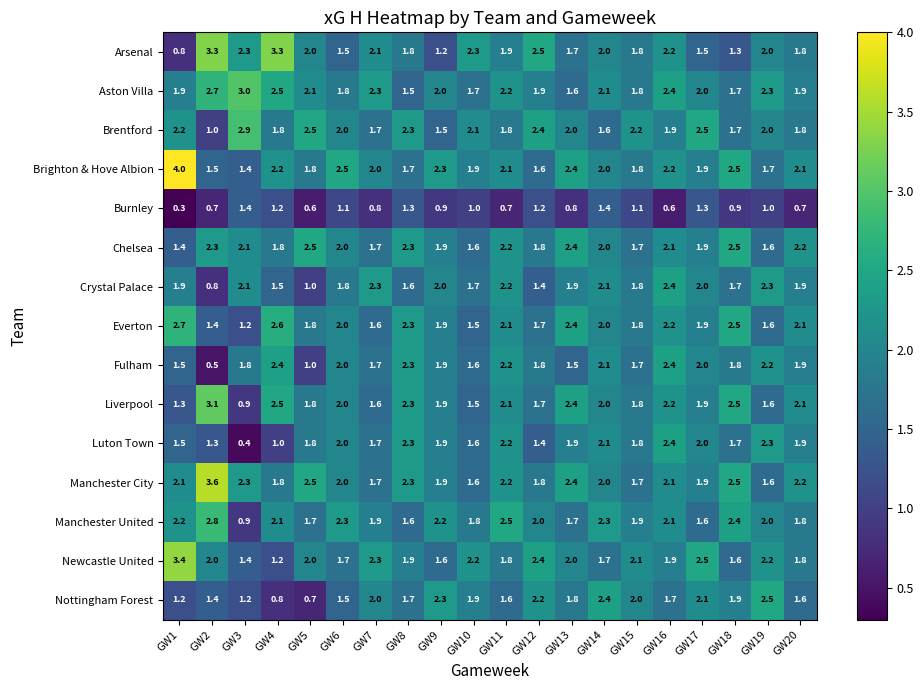

How many categories are shown in the chart?

20